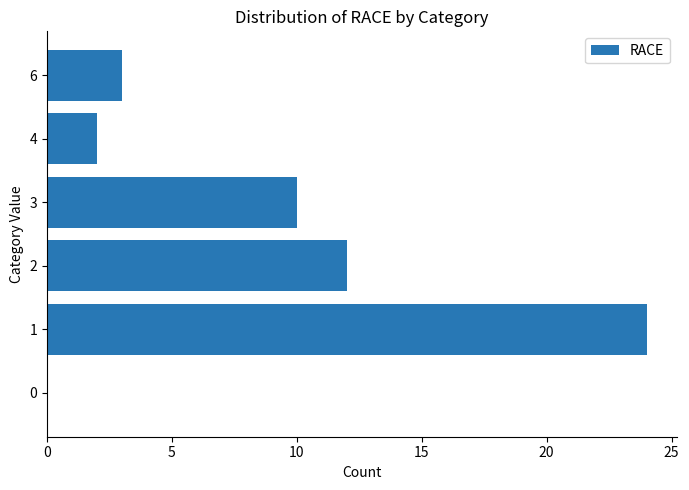

Count the number of categories in the chart.

6